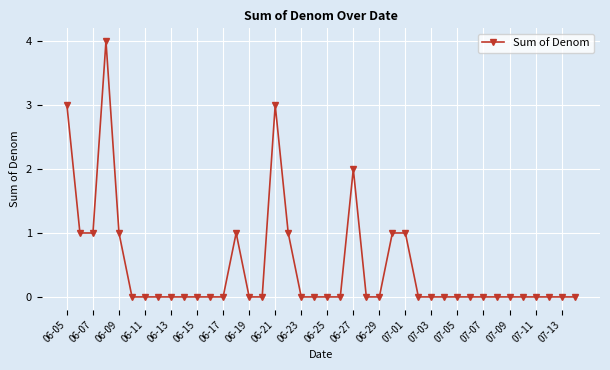

What is the greatest value displayed?

4